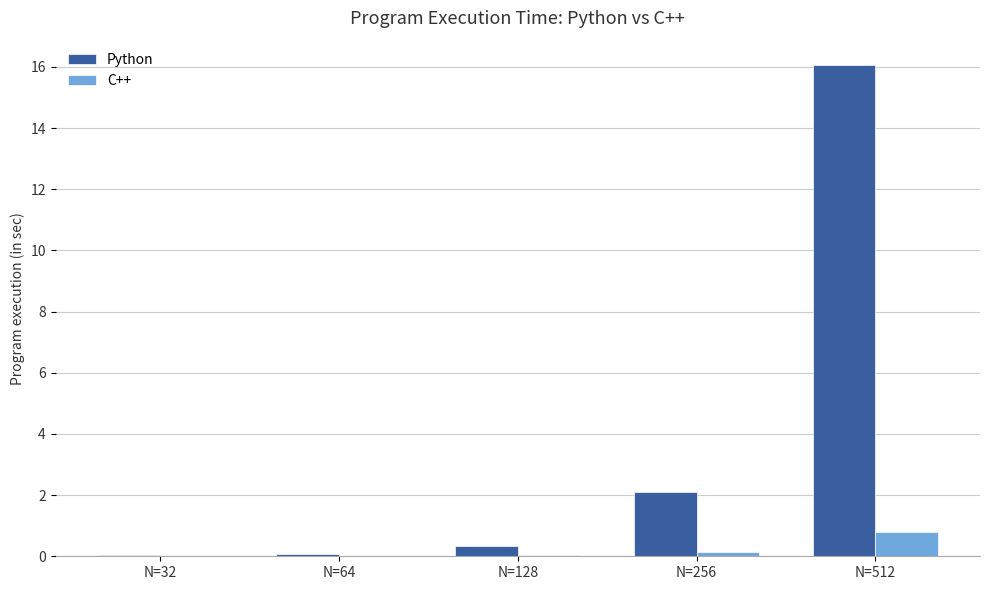

True or false: Python has a value of 0.1 at N=64.

True